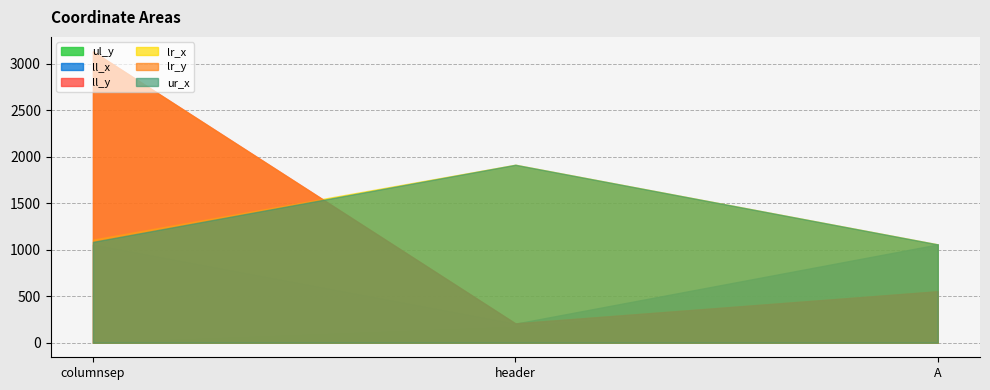

Reading right to left, extract all data points from this chart.

ul_y: A=553	header=172	columnsep=0
ll_x: A=1057	header=205	columnsep=1056
ll_y: A=553	header=208	columnsep=3131
lr_x: A=1057	header=1913	columnsep=1108
lr_y: A=553	header=208	columnsep=3131
ur_x: A=1057	header=1913	columnsep=1084